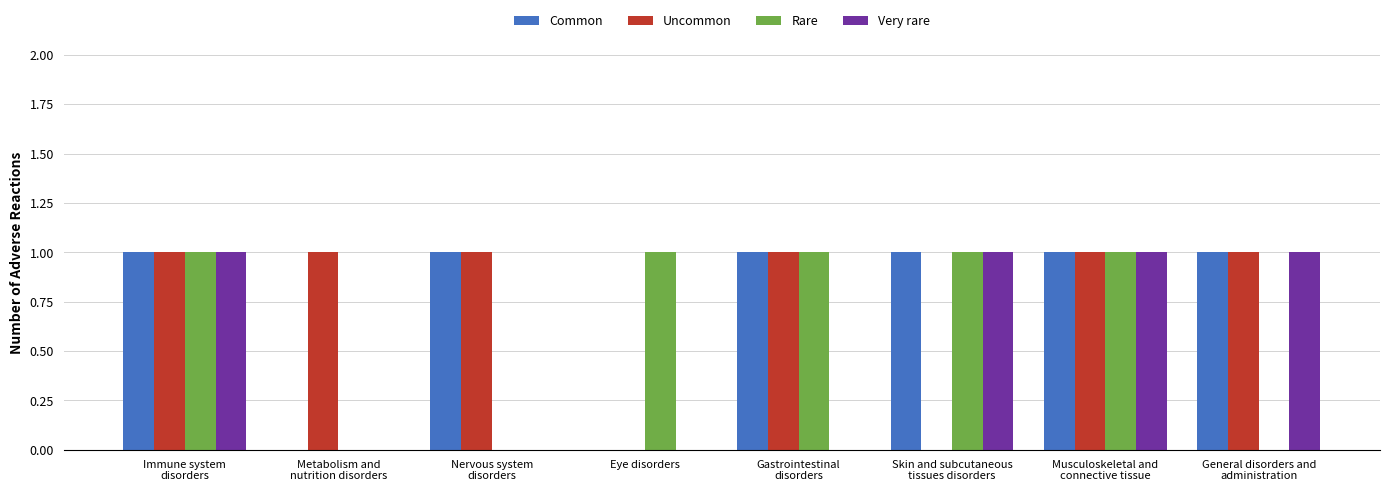

What is the total value across all series at Eye disorders?

1